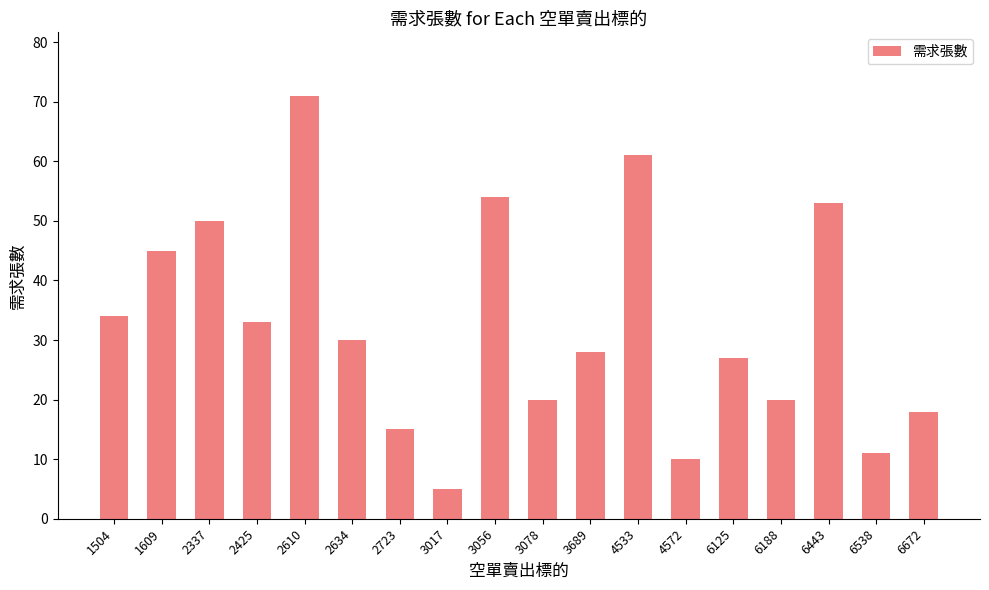

How many values are below 30?

9